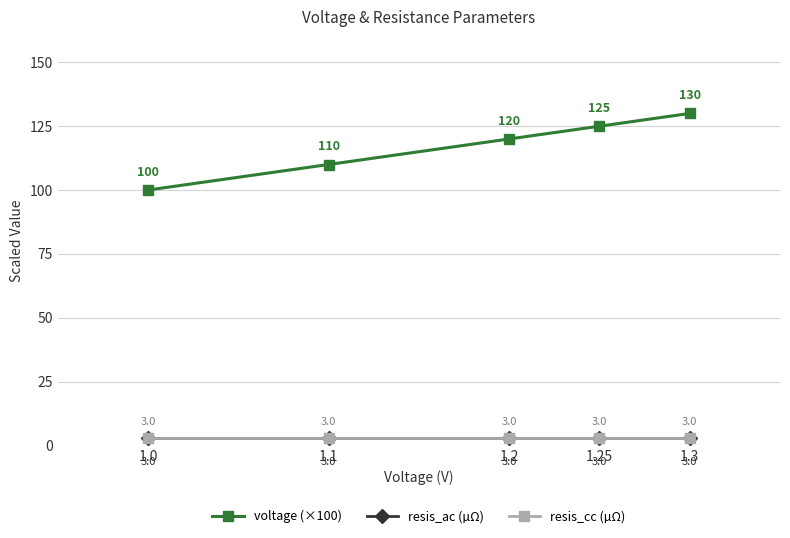

Does the chart have visible grid lines?

Yes